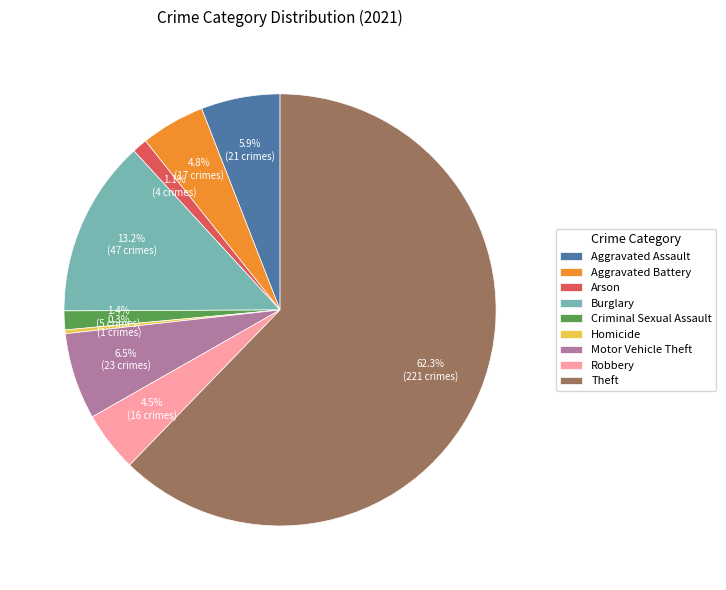

Combined, what portion of the pie is Aggravated Assault and Arson?

7.0%